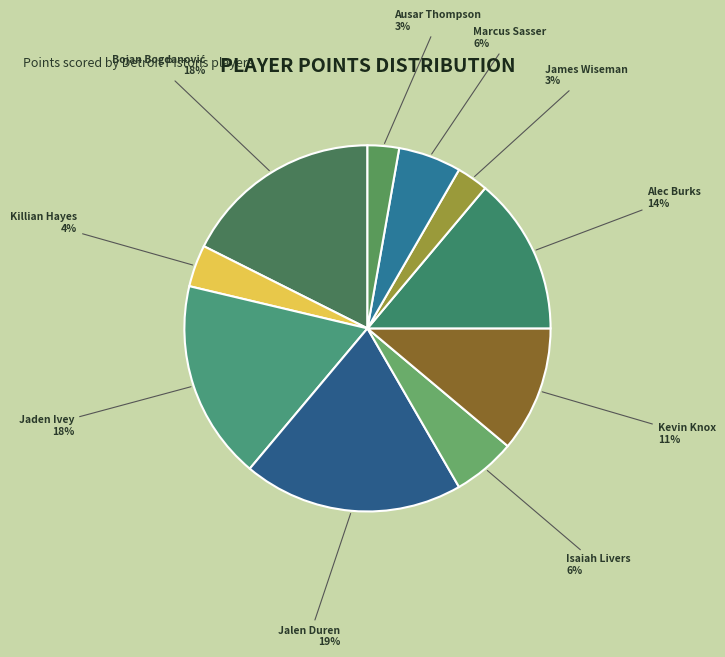

Between Alec Burks and Marcus Sasser, which is larger?

Alec Burks